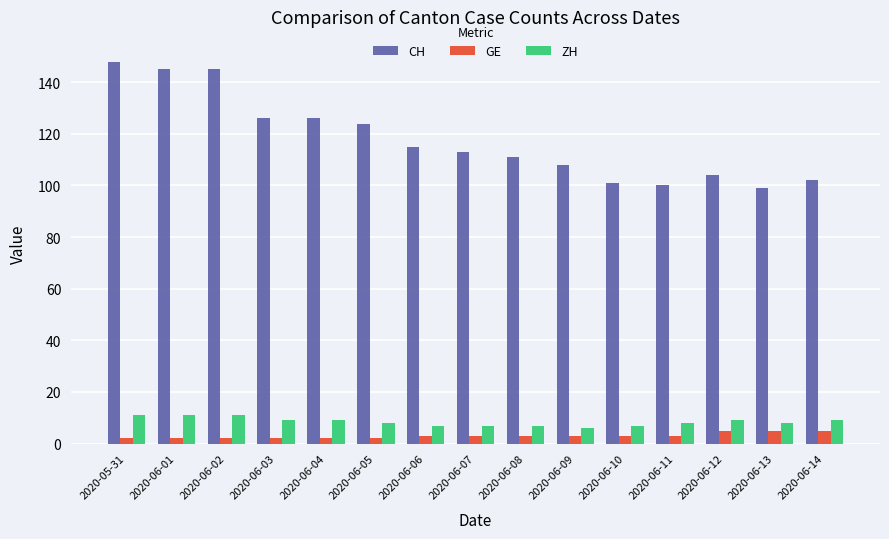

True or false: ZH has a value of 7 at 2020-06-06.

True